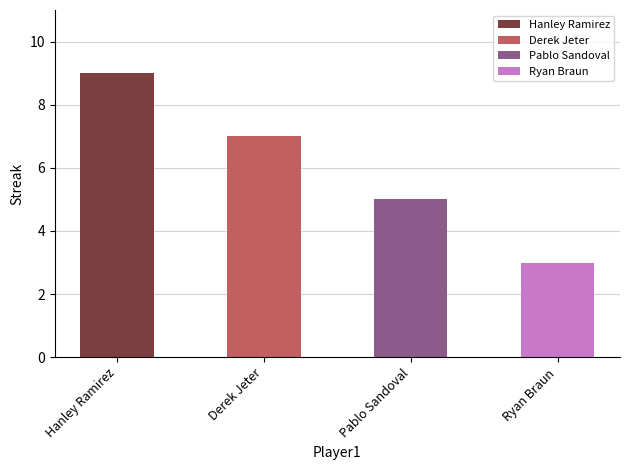

What is the sum of the values at Pablo Sandoval and Derek Jeter?

12